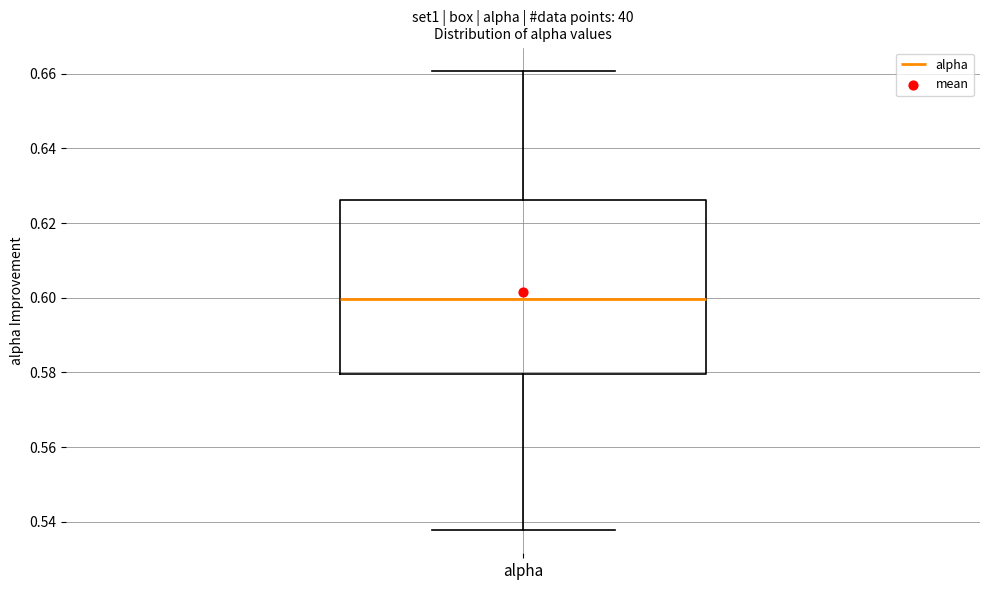

Transcribe this box plot: give where the median line is, the range the box spans, and where the two whiskers end, as read against the y-axis. The values are not printed on the chart, so give them approximately, as read against the axis.

median 0.600, box 0.580 to 0.626, whiskers 0.538 to 0.660